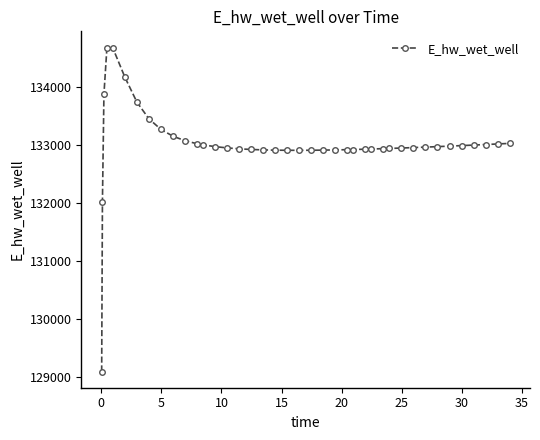

What is the value of the 8th point from the left?

133449.4